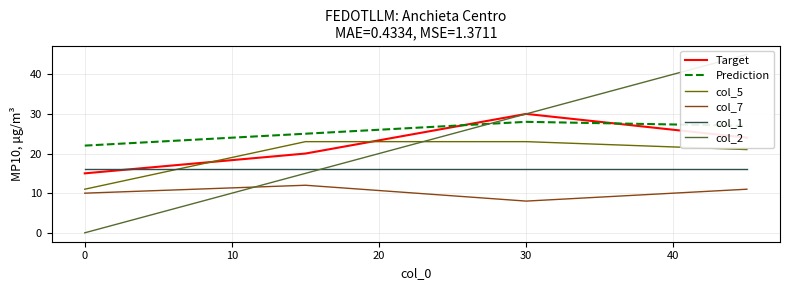

What is the value of the col_1 point at the 1st from the left?

16